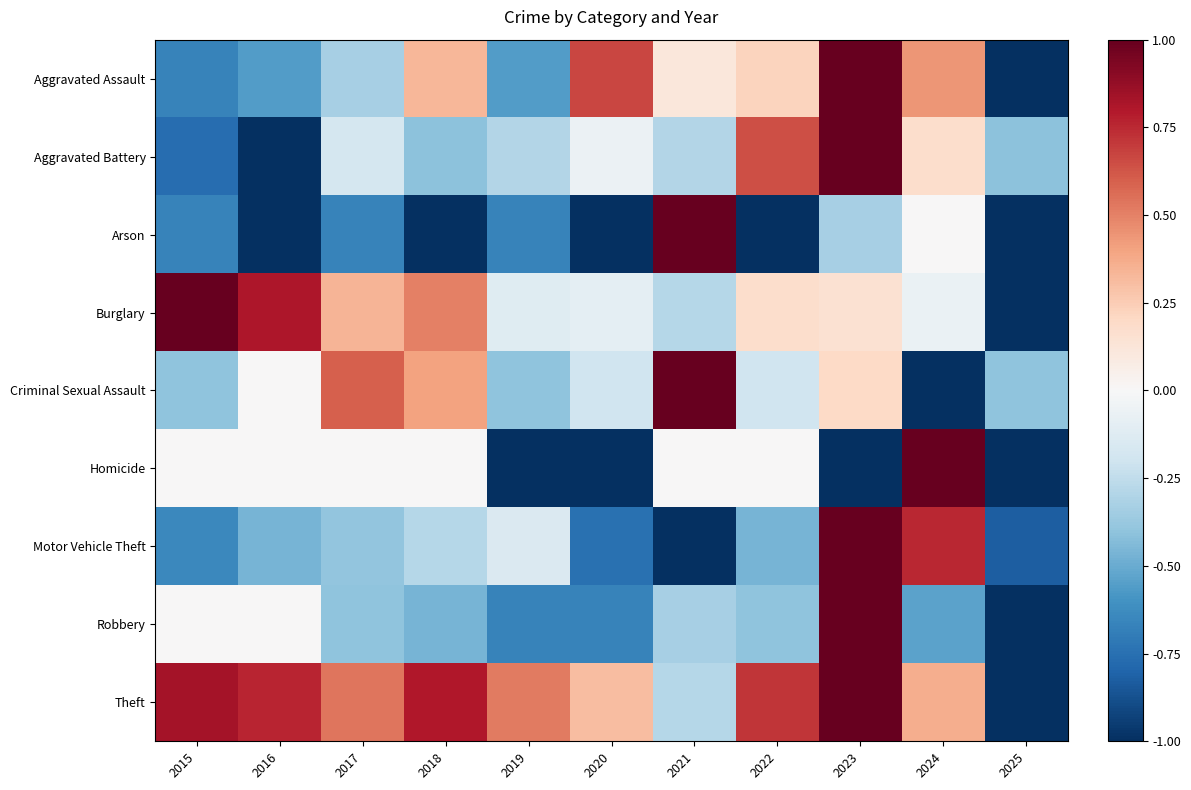

Which series has the largest total across all categories?

Theft